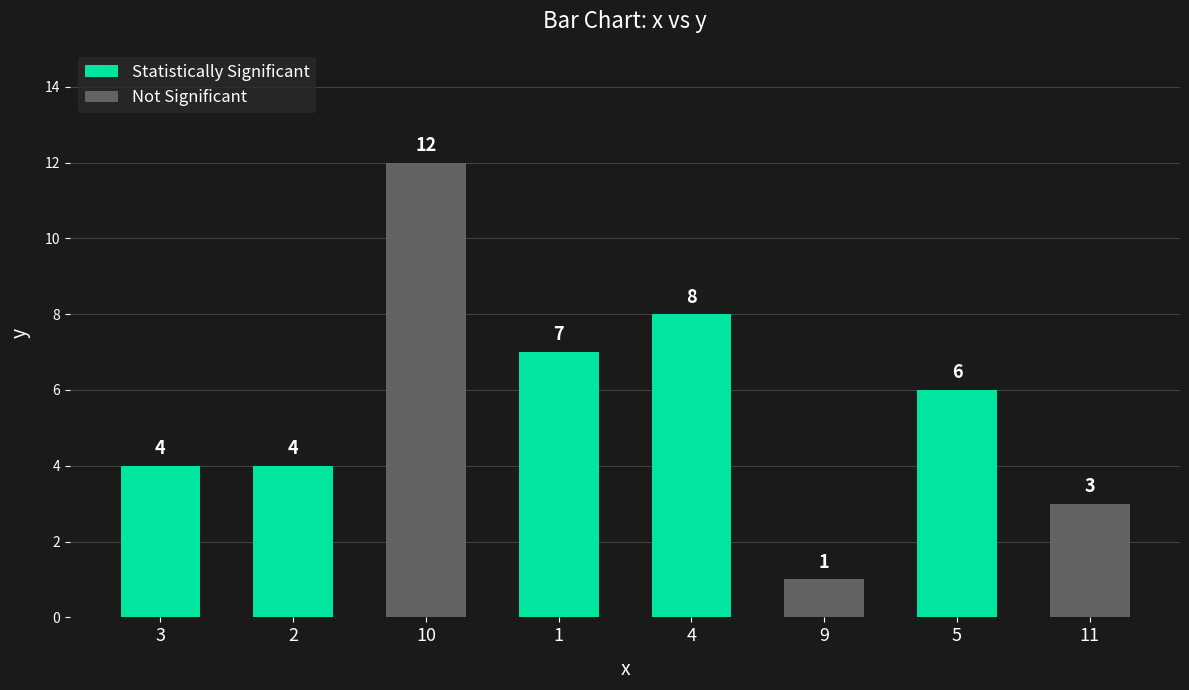

What is the greatest value displayed?

12